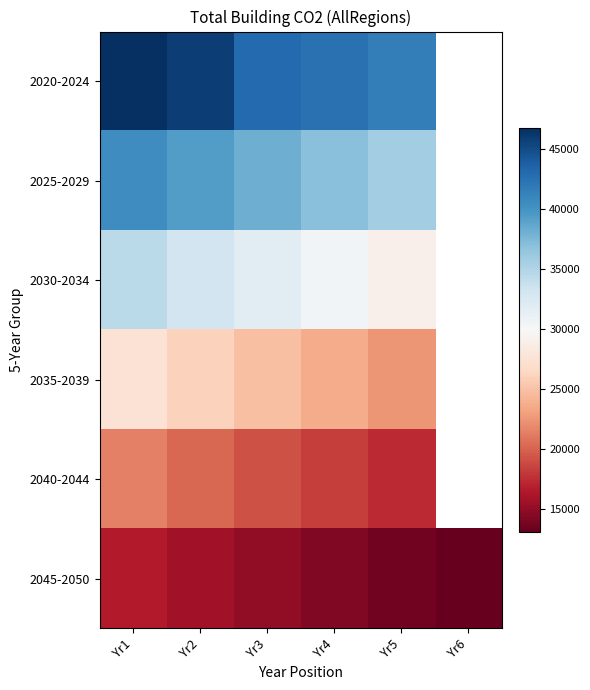

What is the approximate value of 2035-2039 at Yr3?

24811.0